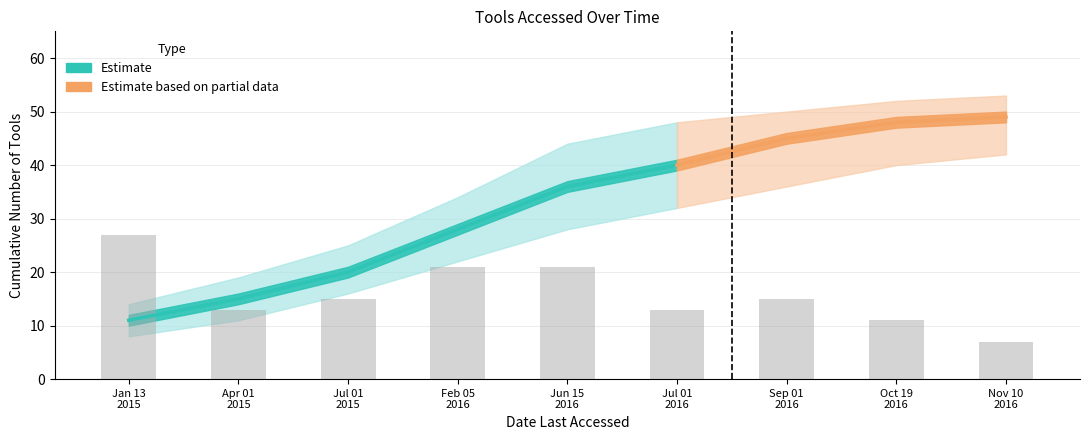

List the labels in order of Lower Band value, smallest first.

2015-01-13, 2015-04-01, 2015-07-01, 2016-02-05, 2016-06-15, 2016-07-01, 2016-09-01, 2016-10-19, 2016-11-10